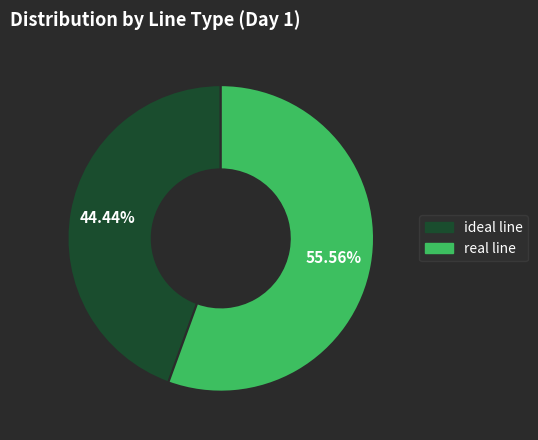

To the nearest percent, what is the difference between the largest and smallest slice percentages?

11%